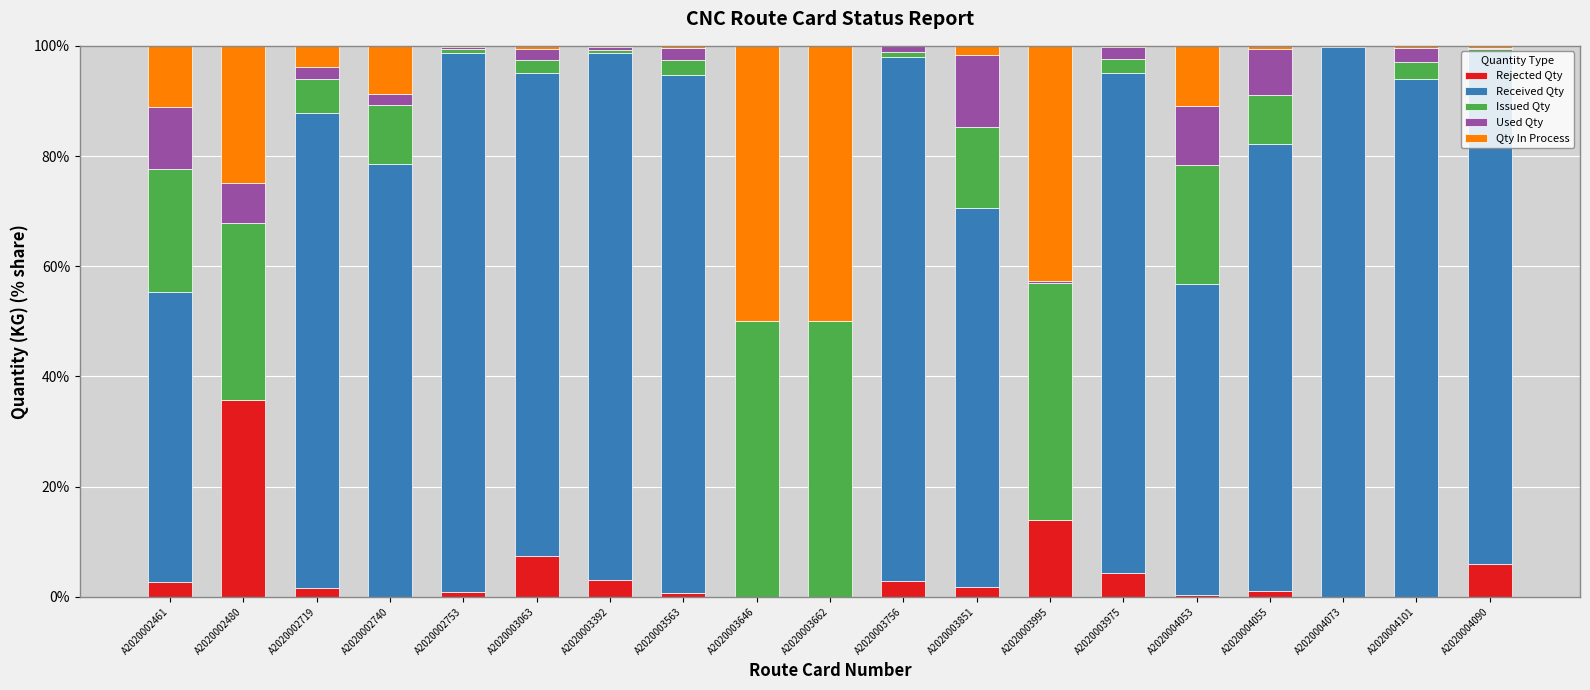

The Rejected Qty series shows 0.0 at A2020003662. True or false?

True